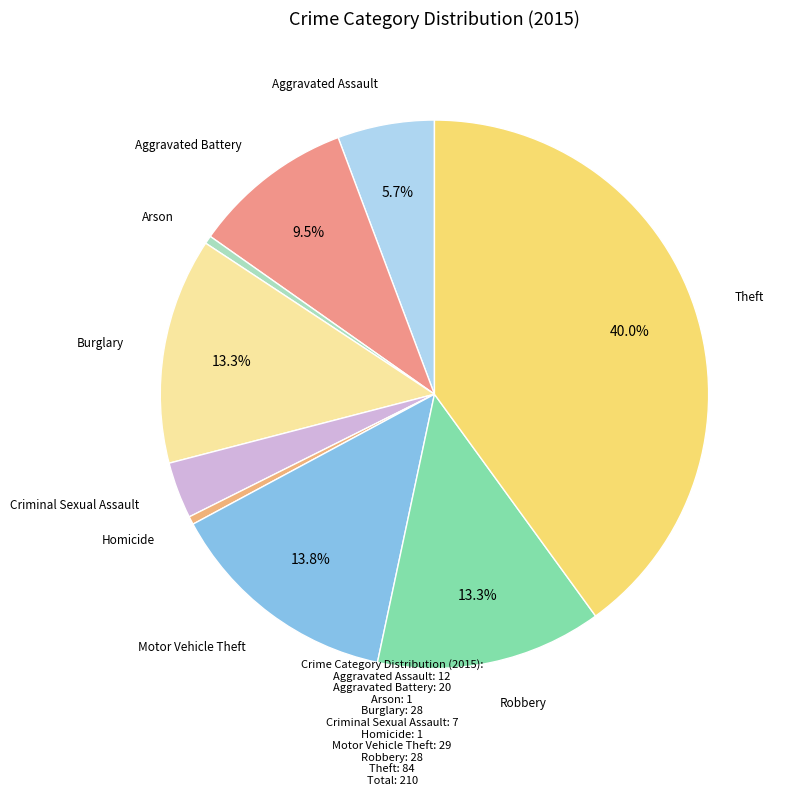

How many slices are in this pie chart?

9